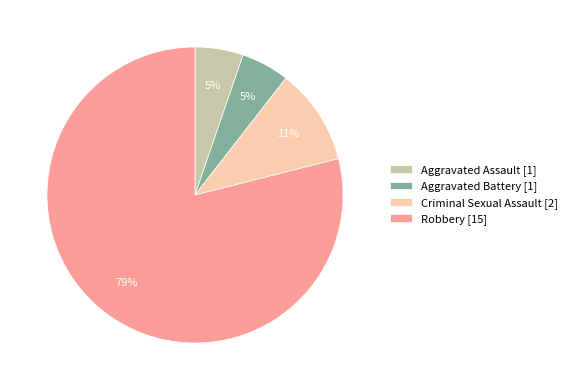

Which slice is the largest?

Robbery